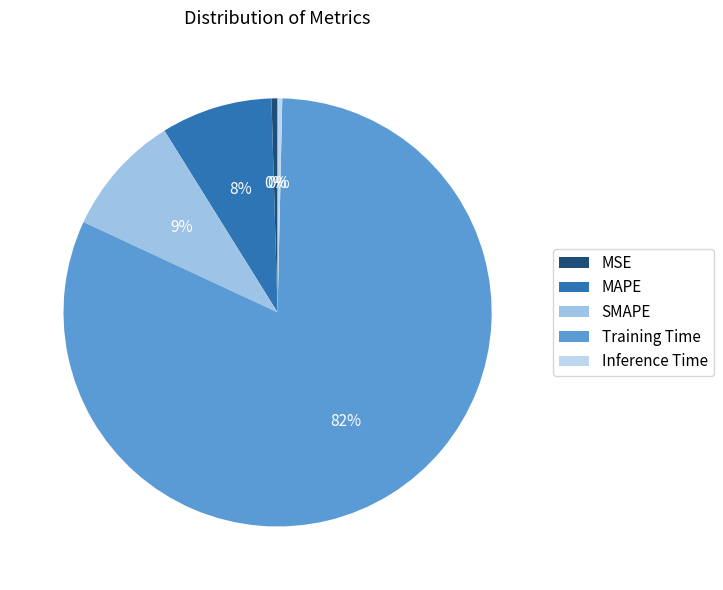

What percentage is the MAPE slice, to the nearest percent?

8%